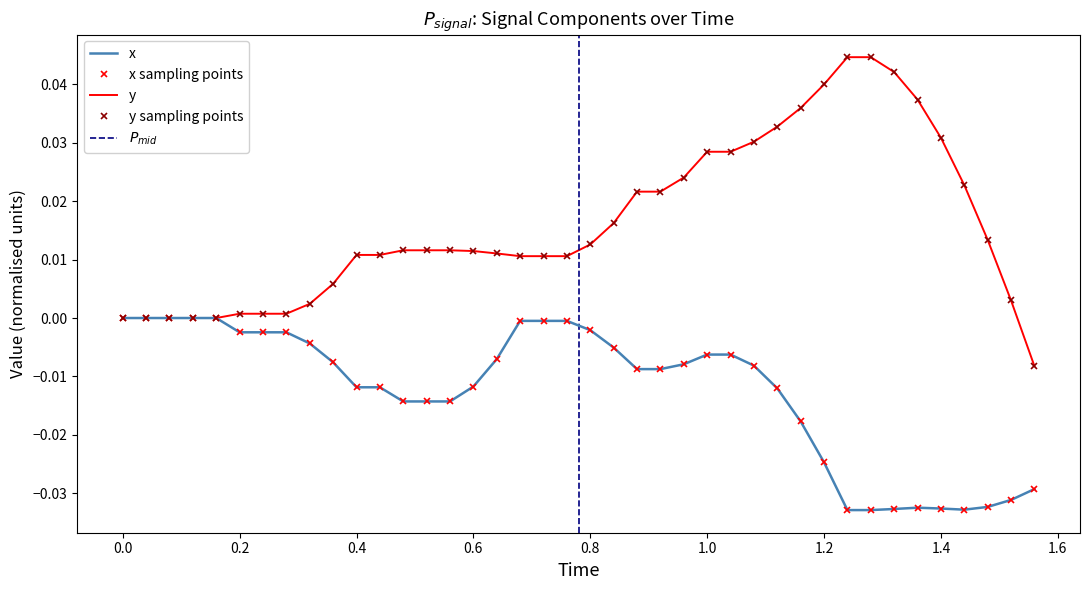

True or false: x and y intersect in this chart.

False